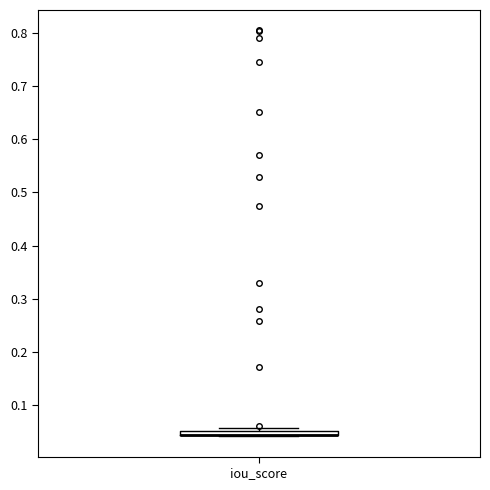

Where is the lower edge of the box for iou_score on the y-axis? The values are not printed on the chart, so give them approximately, as read against the axis.

0.04